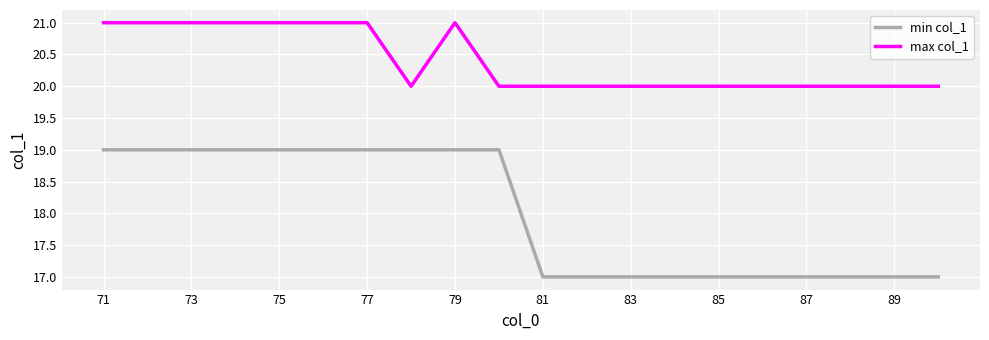

Does the chart have visible grid lines?

Yes